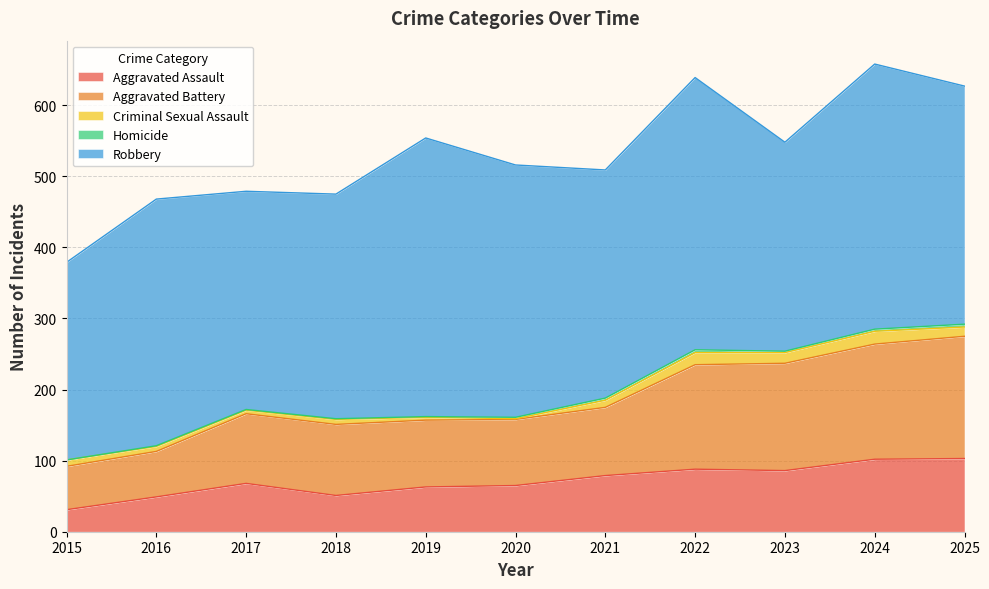

Is it true that Robbery equals 383 at 2022?

True